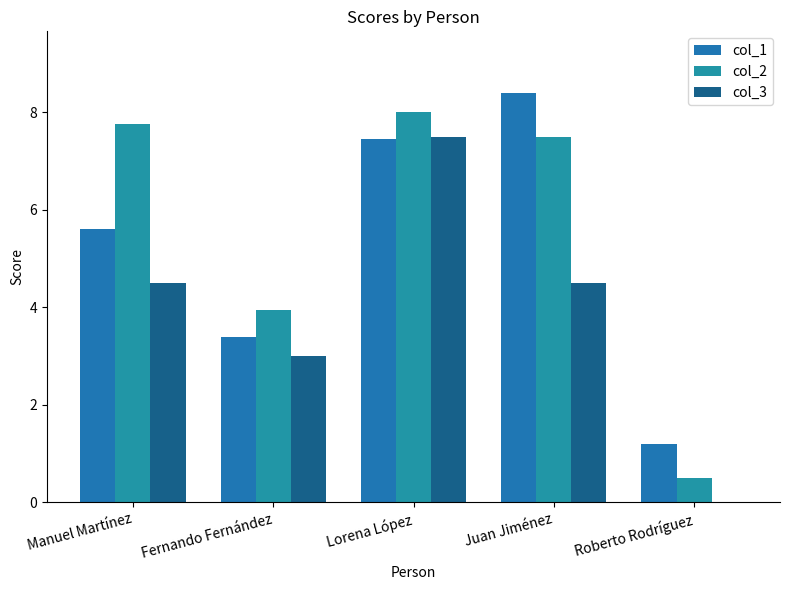

How many values in the col_2 series exceed 7?

3